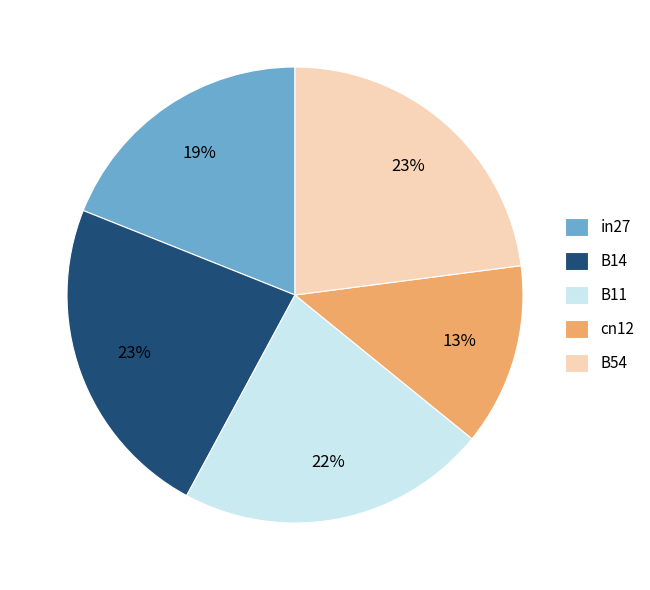

Does any single category account for the majority?

No